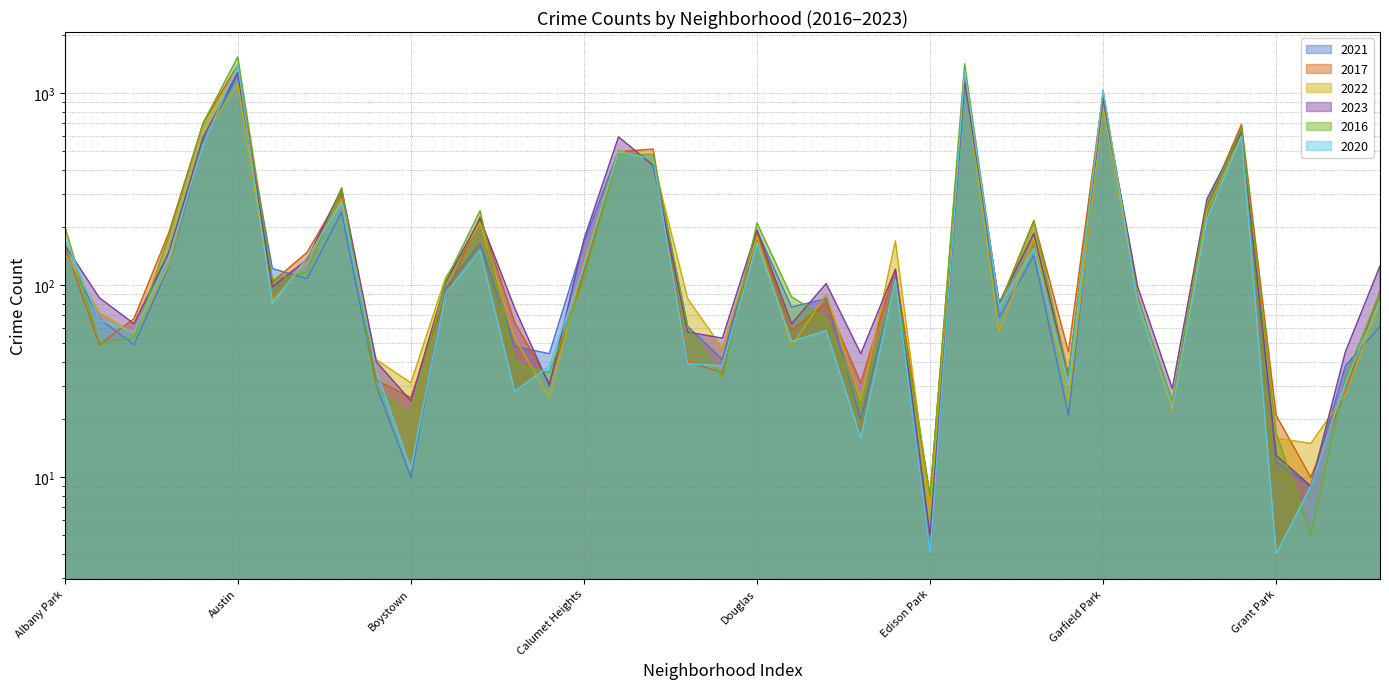

True or false: 2020 and 2017 intersect in this chart.

True